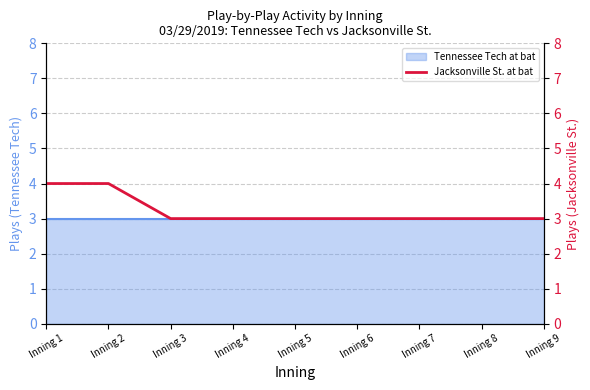

Reading right to left, what are all the values shown in this chart?

Inning 9=3	Inning 8=3	Inning 7=3	Inning 6=3	Inning 5=3	Inning 4=3	Inning 3=3	Inning 2=4	Inning 1=4